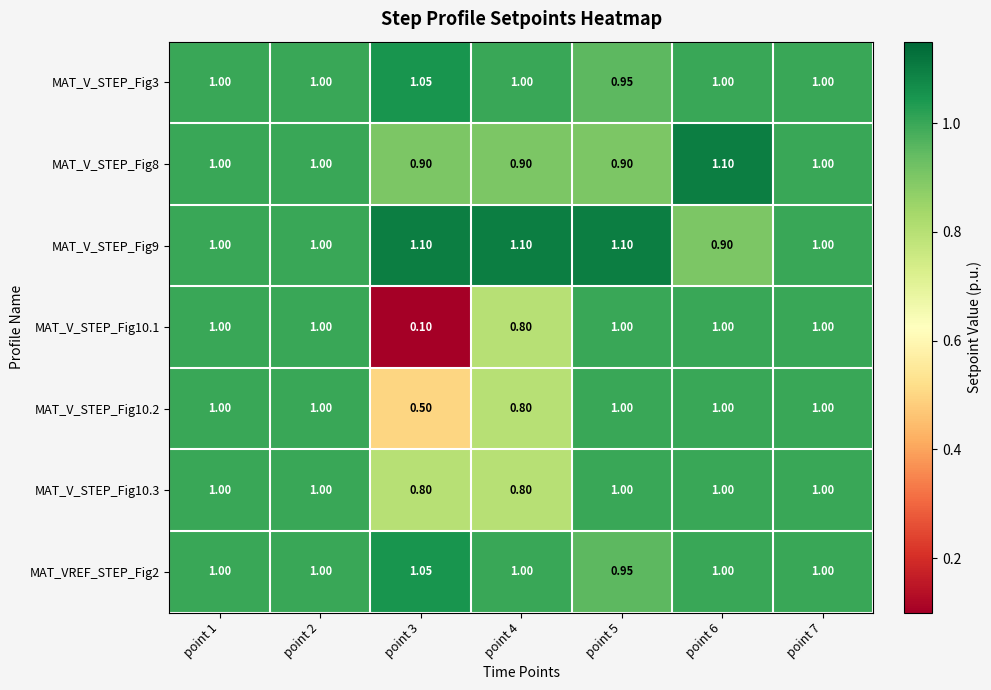

Is the value of MAT_V_STEP_Fig8 at point 7 greater than the value of MAT_V_STEP_Fig9 at point 4?

No